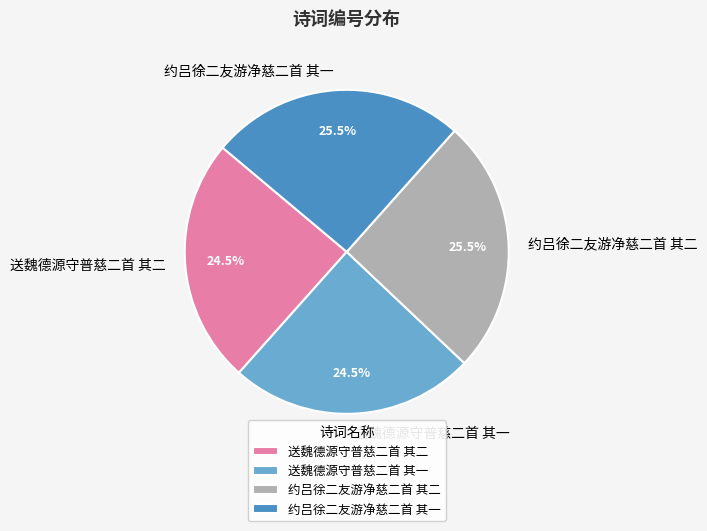

What portion of the pie excludes 送魏德源守普慈二首 其二?

75.5%